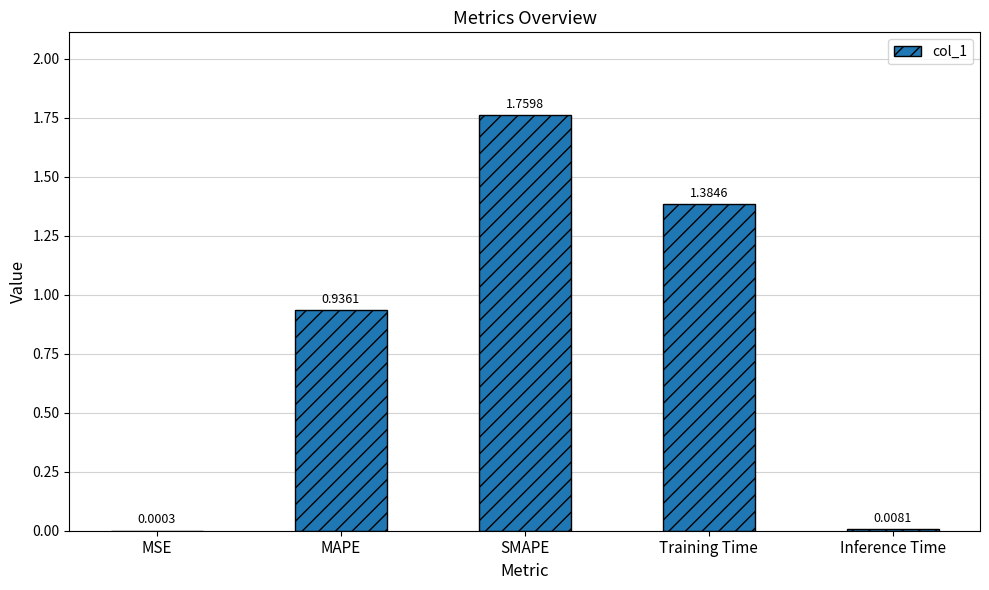

Between MSE and SMAPE, which is larger?

SMAPE